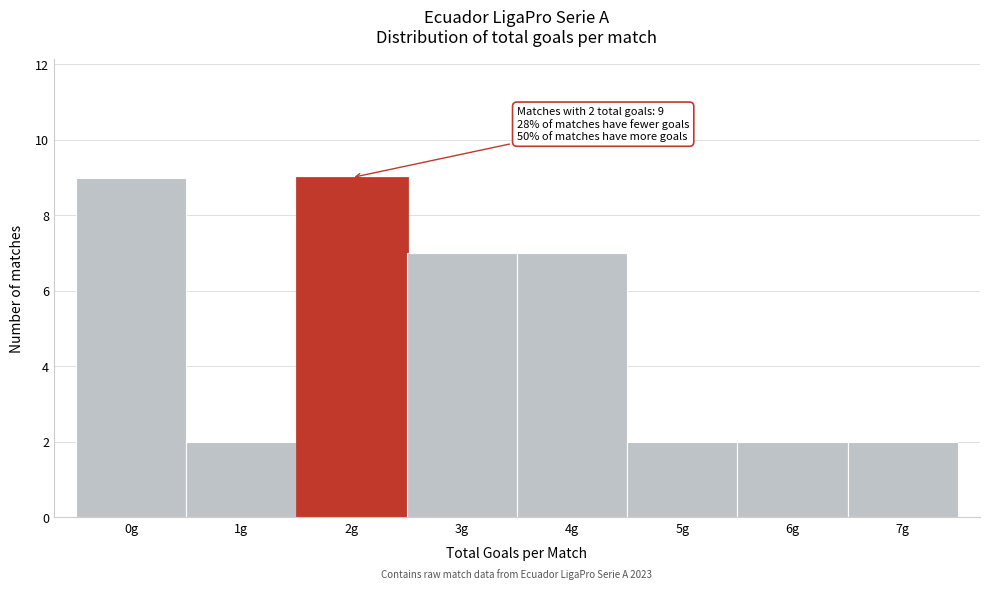

Reading left to right, list all the values displayed in this chart.

0g=9	1g=2	2g=9	3g=7	4g=7	5g=2	6g=2	7g=2